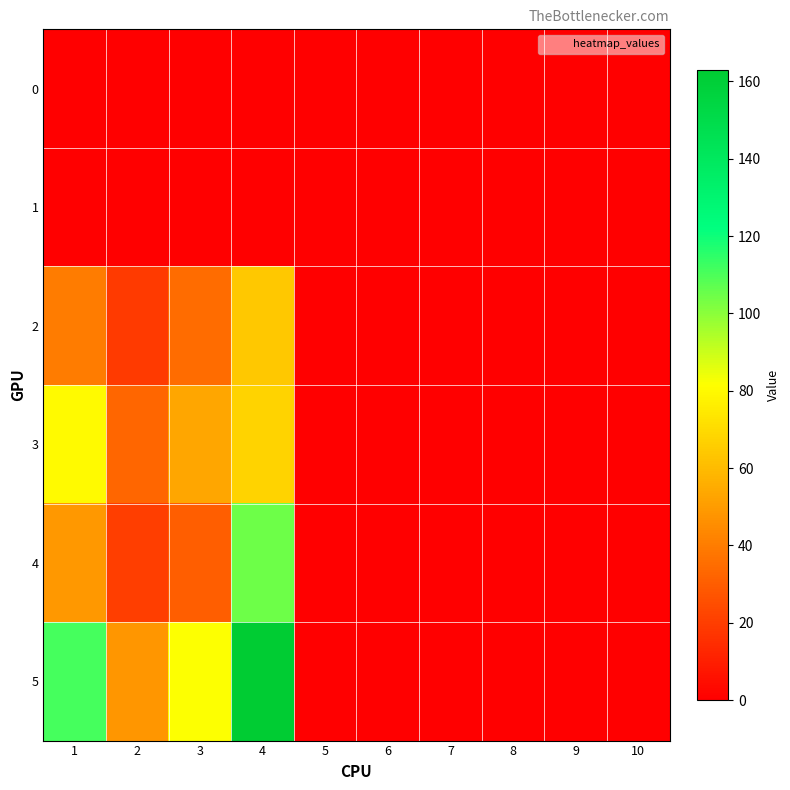

At how many categories does at least one series exceed 105?

2